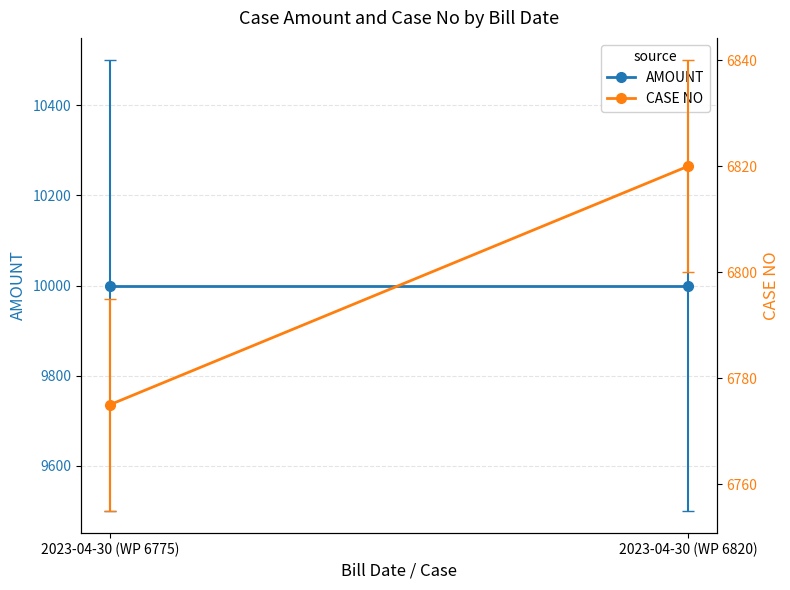

Rank the series by their maximum value, from highest to lowest.

AMOUNT, CASE NO